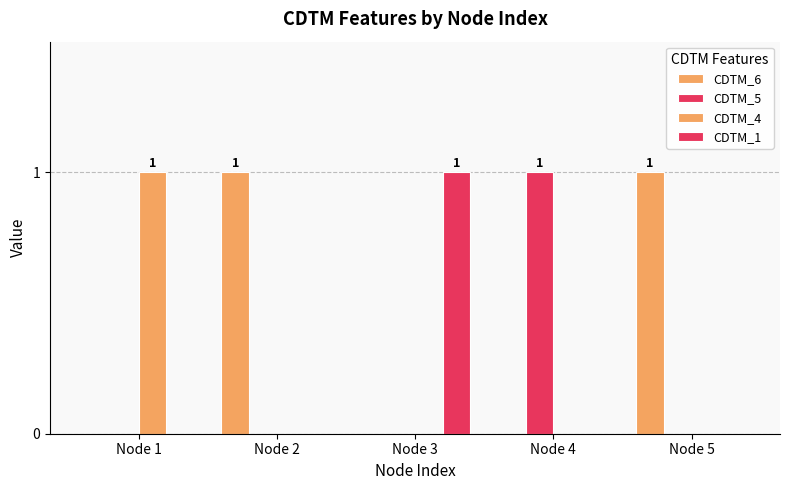

What is the total value across all series at Node 3?

1